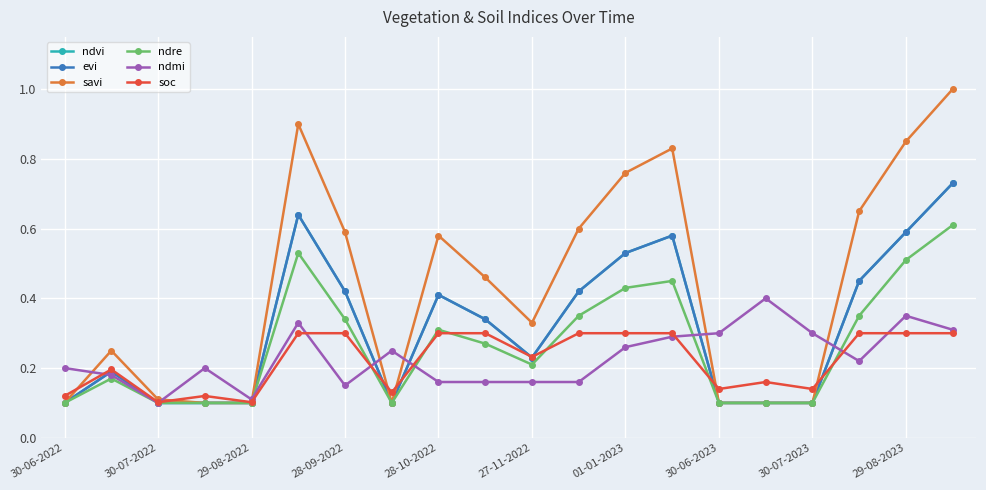

True or false: ndmi and savi cross at least once.

True